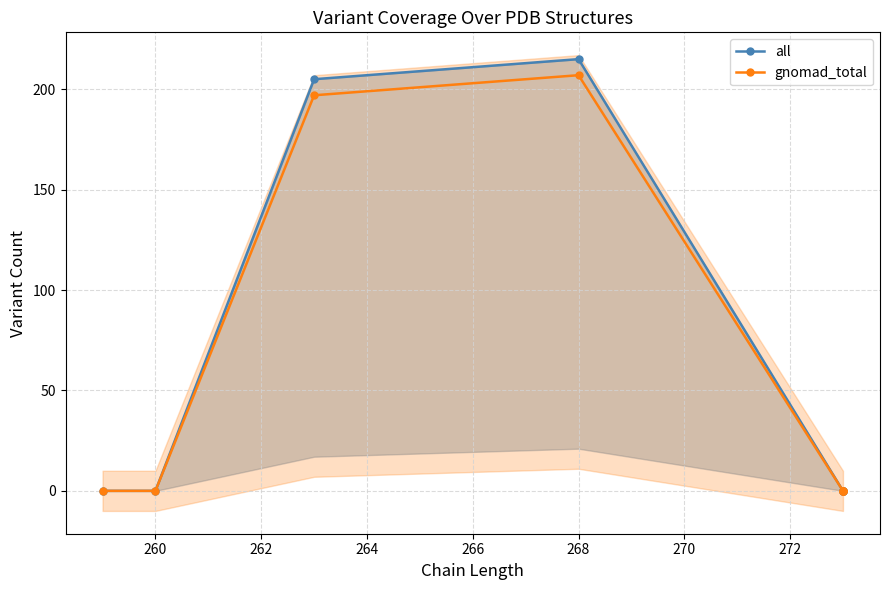

At how many categories does at least one series exceed 31?

2